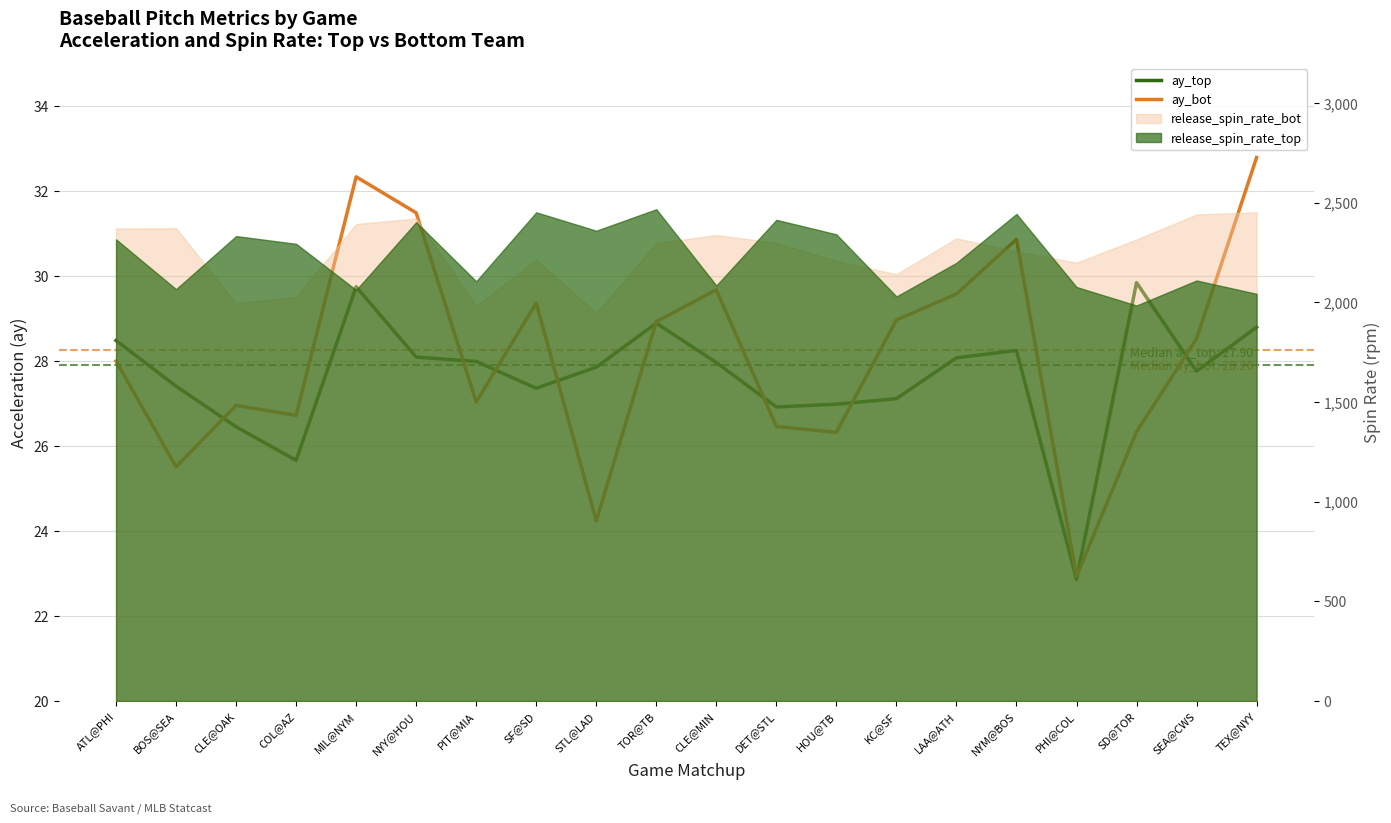

Is it true that ay_bot equals 46.5 at DET@STL?

False